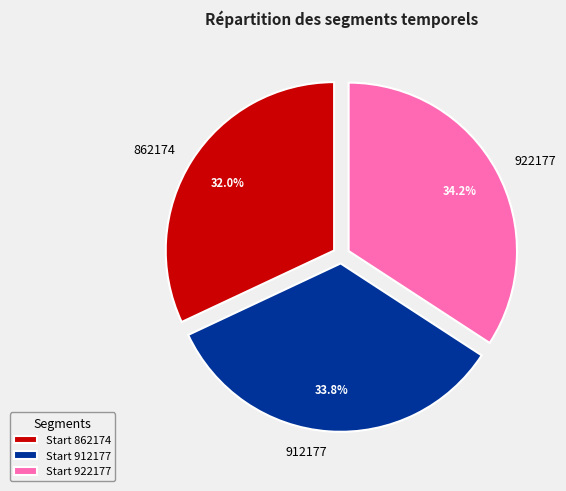

Is it true that 862174 is 32% of the pie?

True